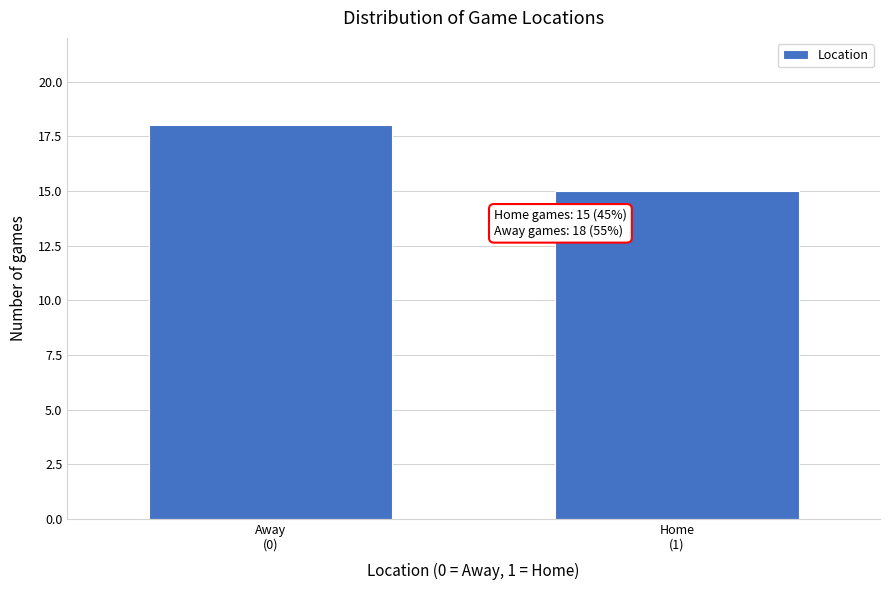

Reading left to right, list all the values displayed in this chart.

18	15